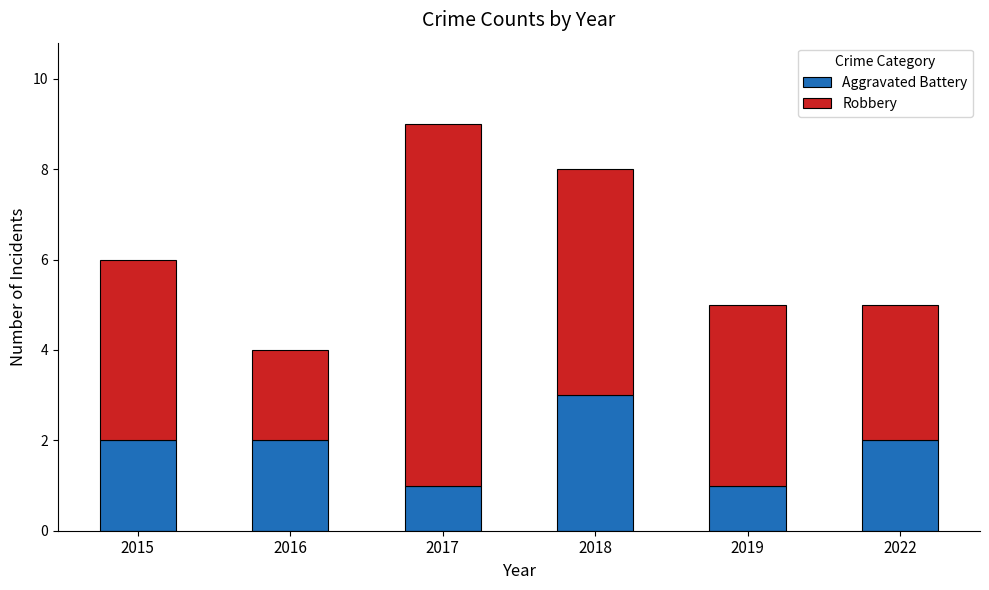

Are the bars grouped side by side (vs. stacked)?

No